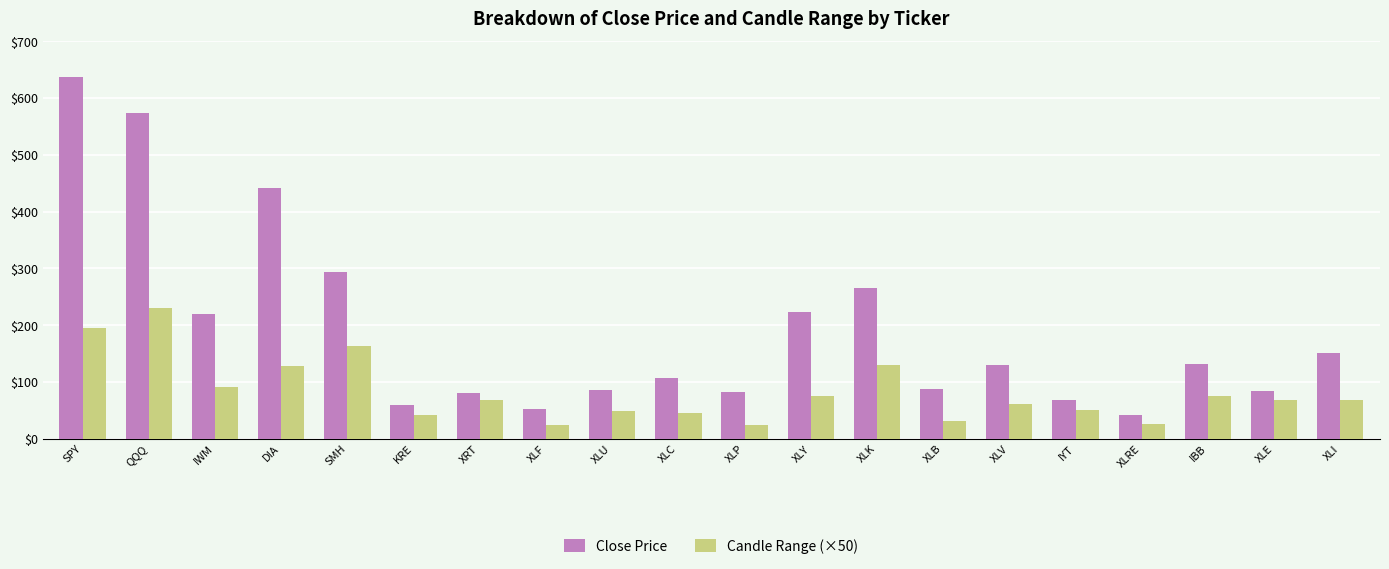

What is the label of the 17th bar from the right?

DIA